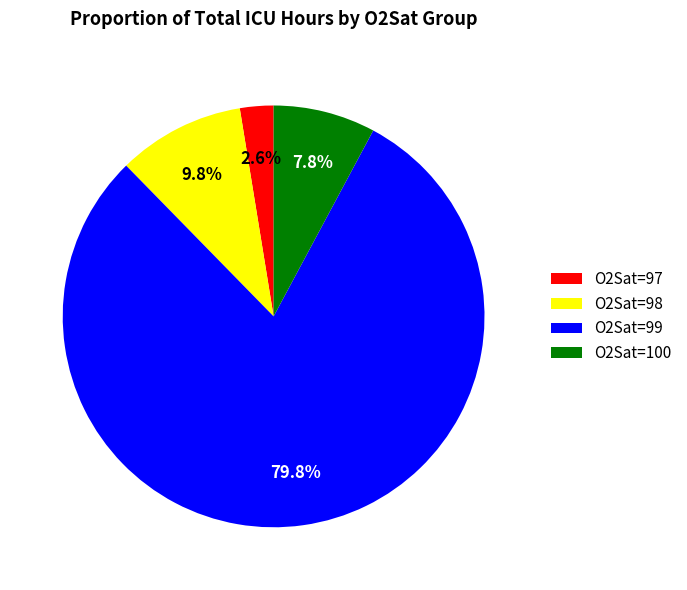

How many segments does this pie chart have?

4